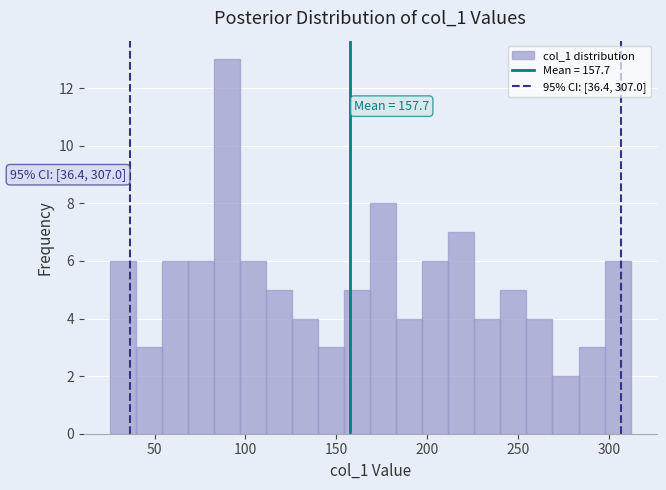

Around what value on the x-axis is the tallest bar? Give the approximate position of its centre, as read against the axis.

90